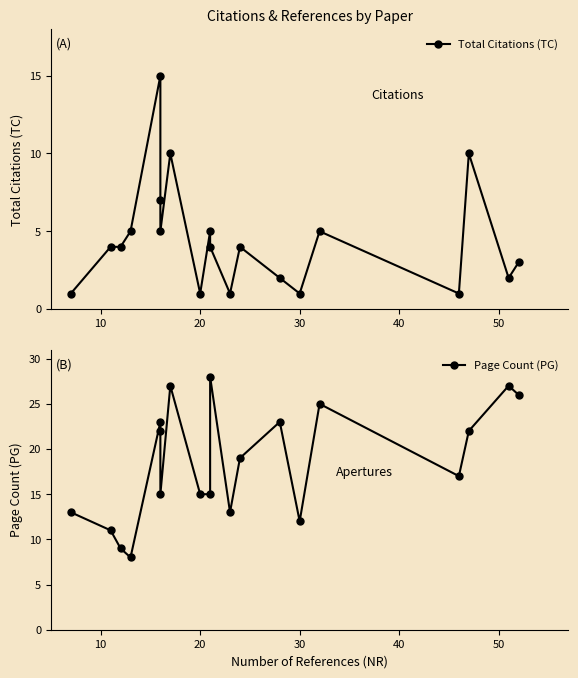

Rank the series at 10 from lowest to highest value.

Total Citations (TC), Page Count (PG)